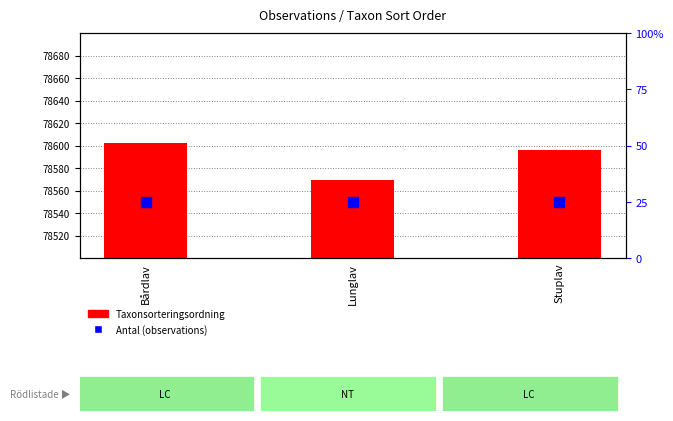

Is the value of Antal at Stuplav greater than the value of Taxonsorteringsordning at Lunglav?

No